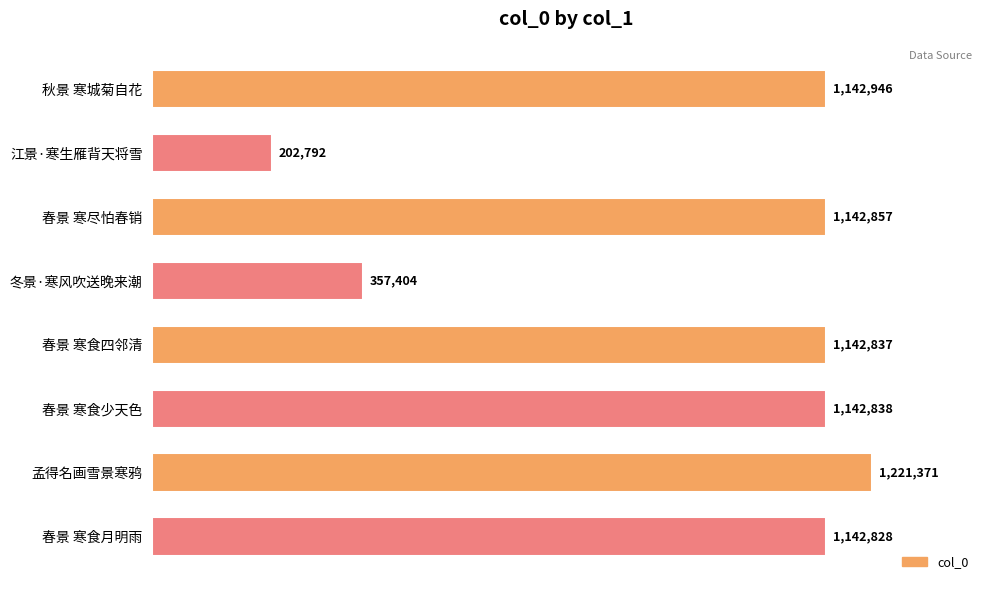

Does the chart contain any negative values?

No